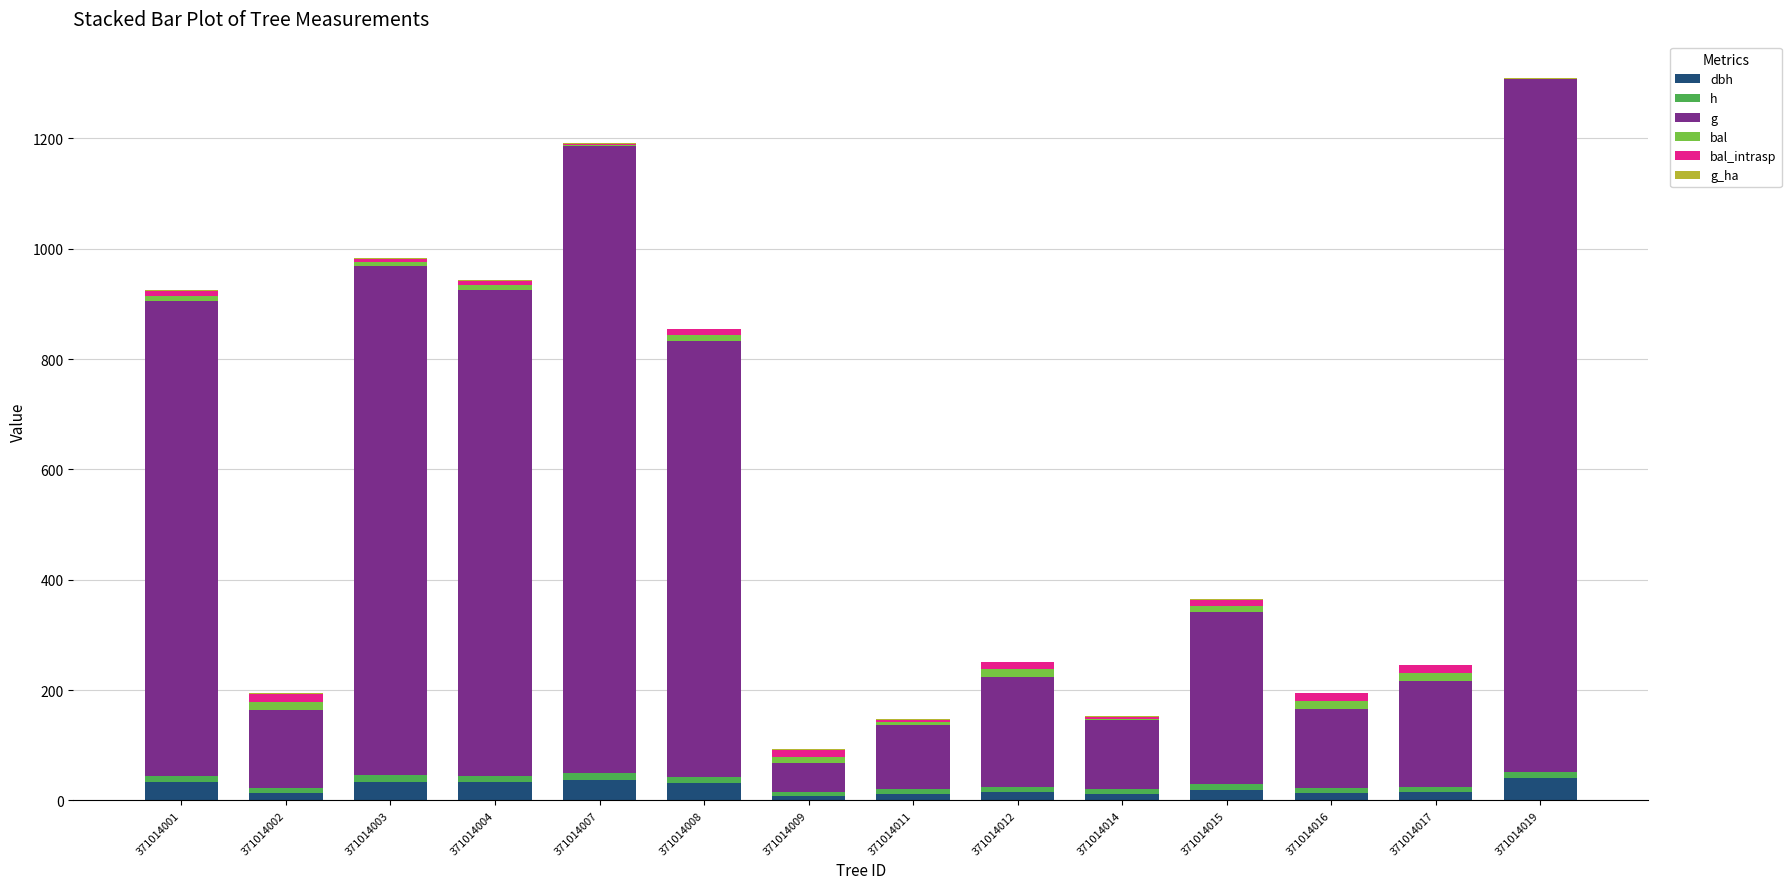

What are all the series names shown in the legend?

dbh, h, g, bal, bal_intrasp, g_ha